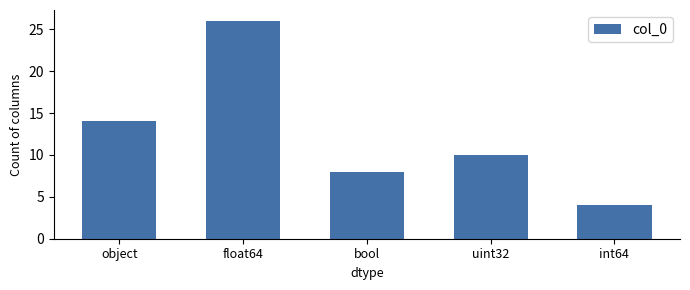

Are the bars horizontal?

No